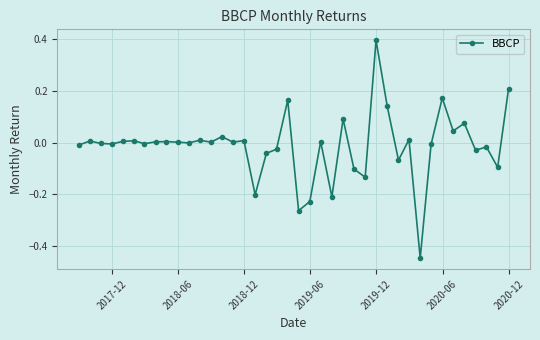

What is the maximum value shown in the chart?

0.4